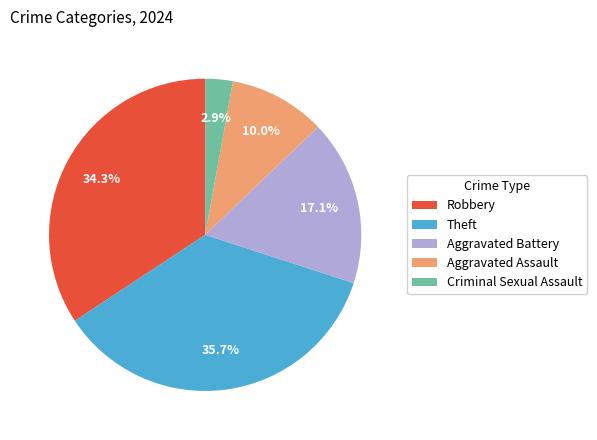

Which has a higher value, Aggravated Battery or Criminal Sexual Assault?

Aggravated Battery